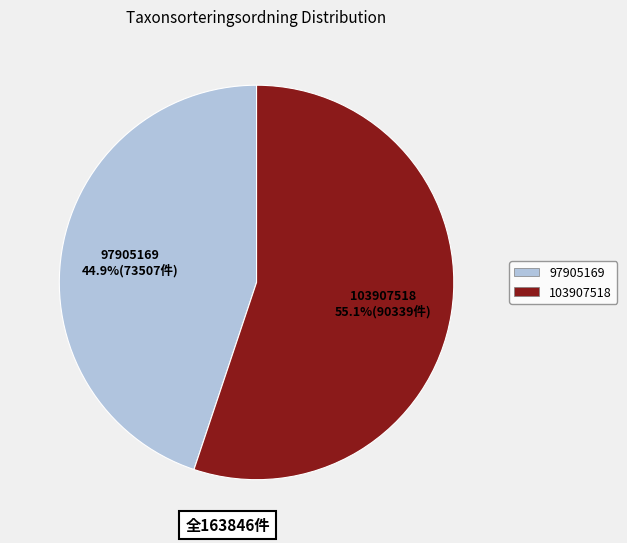

How many segments does this pie chart have?

2